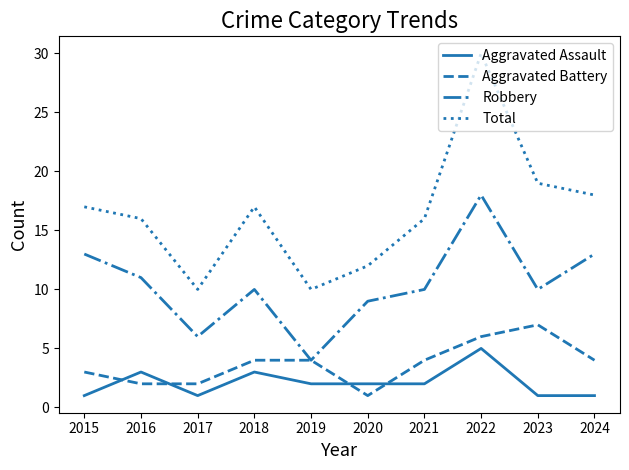

Reading left to right, what are all the values shown in this chart?

Aggravated Assault: 2015=1	2016=3	2017=1	2018=3	2019=2	2020=2	2021=2	2022=5	2023=1	2024=1
Aggravated Battery: 2015=3	2016=2	2017=2	2018=4	2019=4	2020=1	2021=4	2022=6	2023=7	2024=4
Robbery: 2015=13	2016=11	2017=6	2018=10	2019=4	2020=9	2021=10	2022=18	2023=10	2024=13
Total: 2015=17	2016=16	2017=10	2018=17	2019=10	2020=12	2021=16	2022=30	2023=19	2024=18